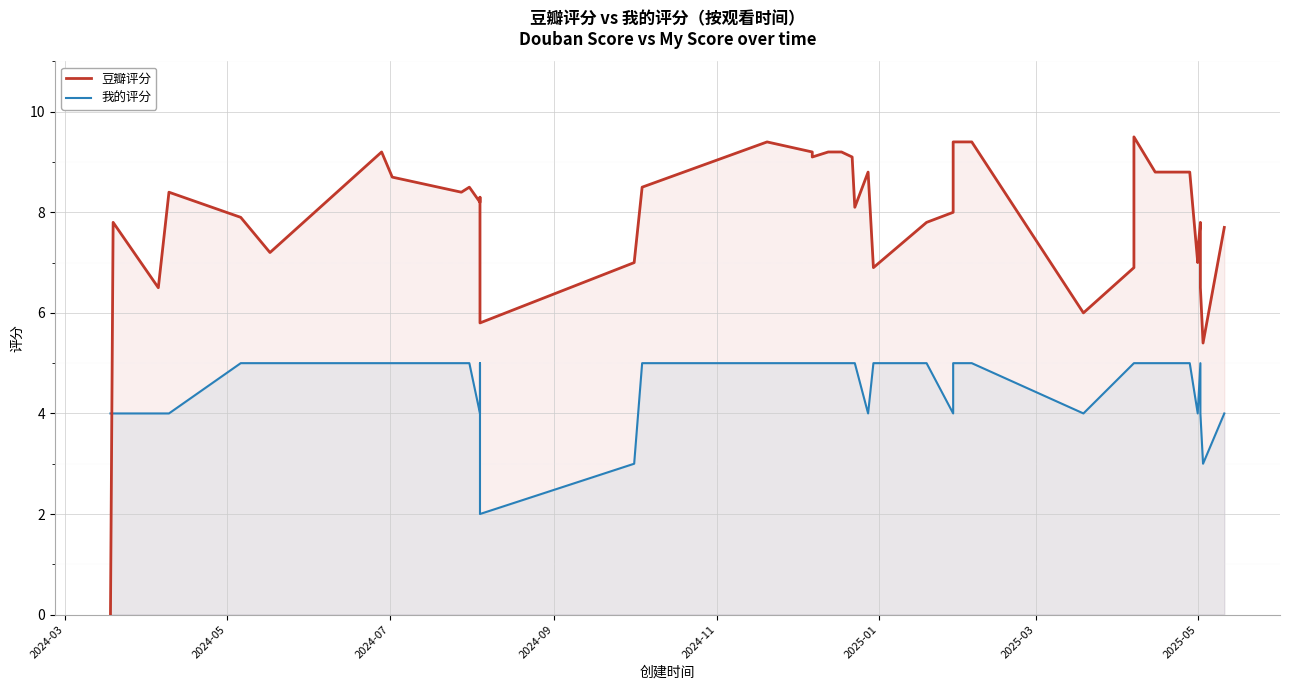

Is the value of 我的评分 at 23 greater than the value of 豆瓣评分 at 8?

No